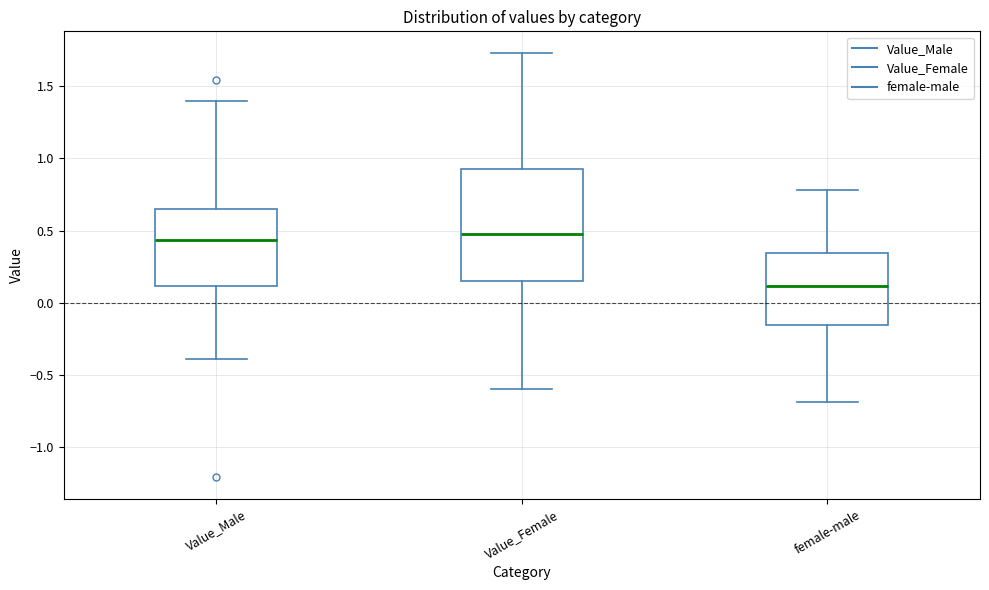

Which box's median line is the lowest?

female-male